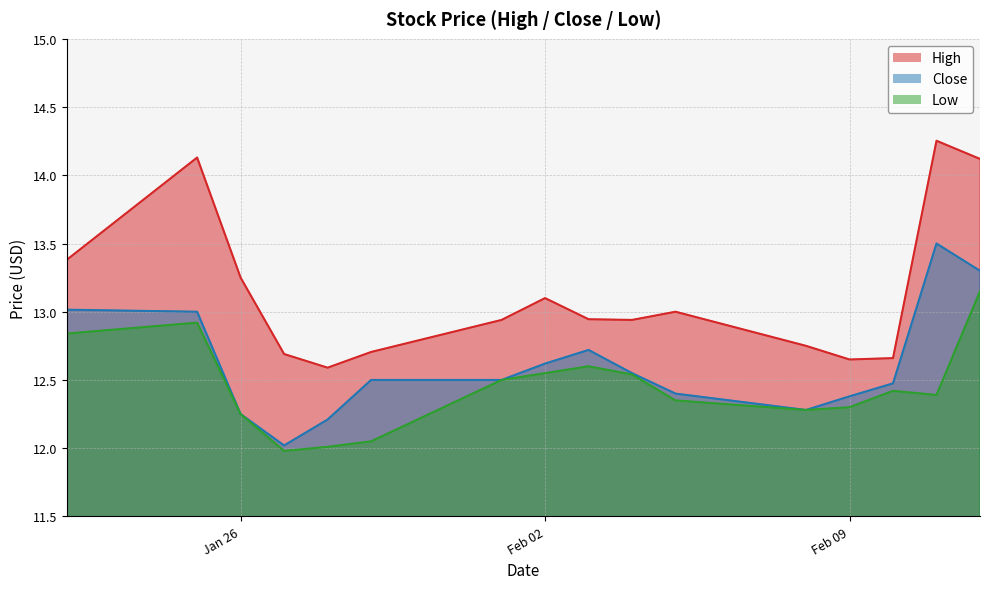

What position from the left is 2021-02-04?

10